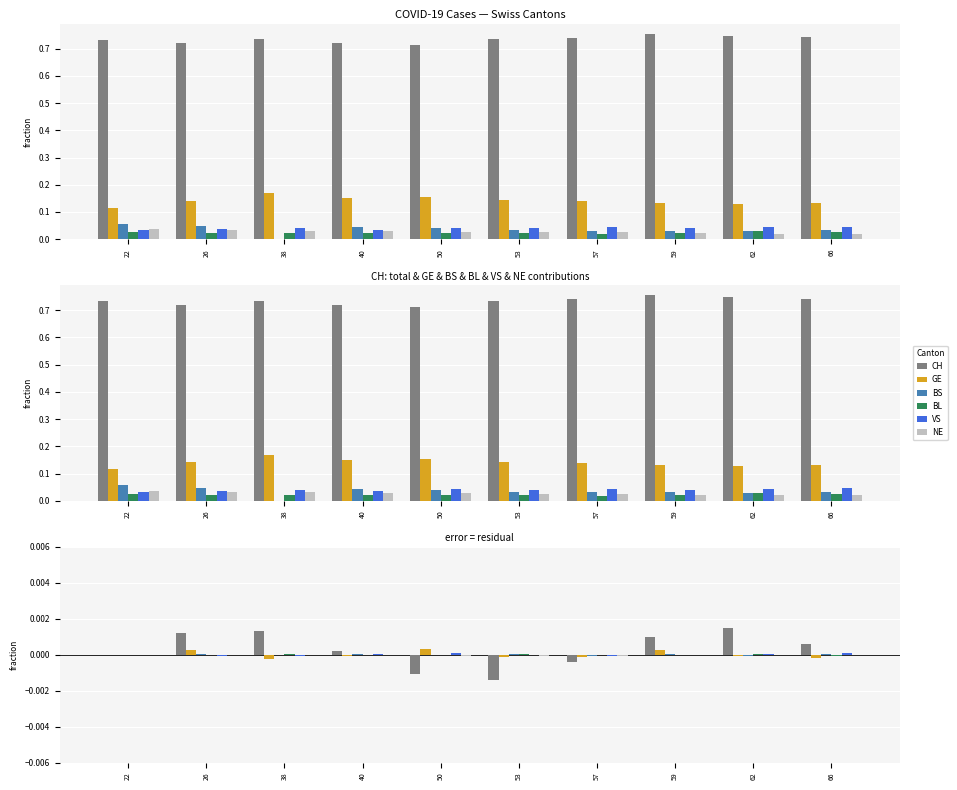

The BS series shows -0.0 at 57. True or false?

False